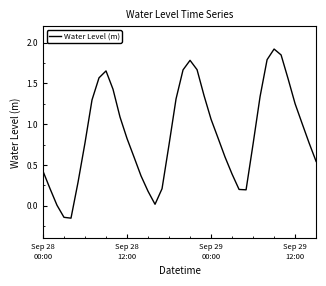

What is the sum of all values?

35.2